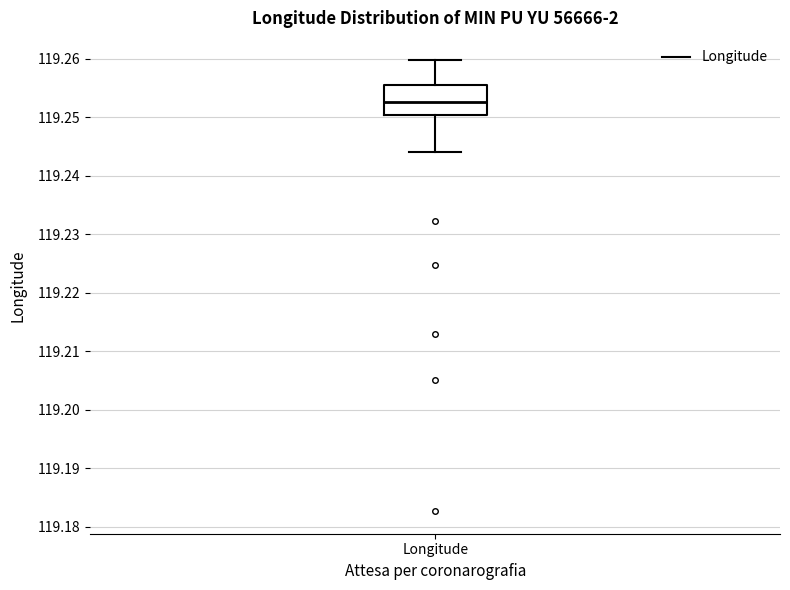

Where is the lower edge of the box for Longitude on the y-axis? The values are not printed on the chart, so give them approximately, as read against the axis.

119.250